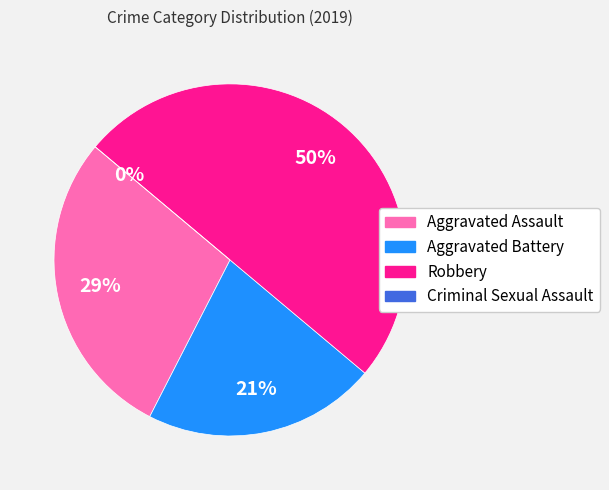

What is the largest slice in the pie chart?

Robbery